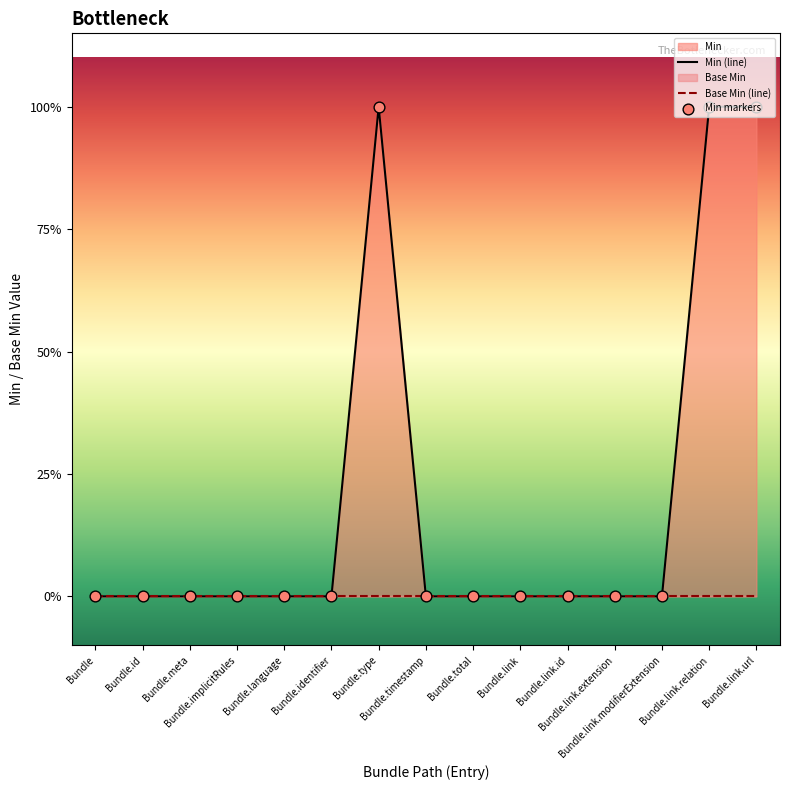

At how many categories does at least one series exceed 0?

3